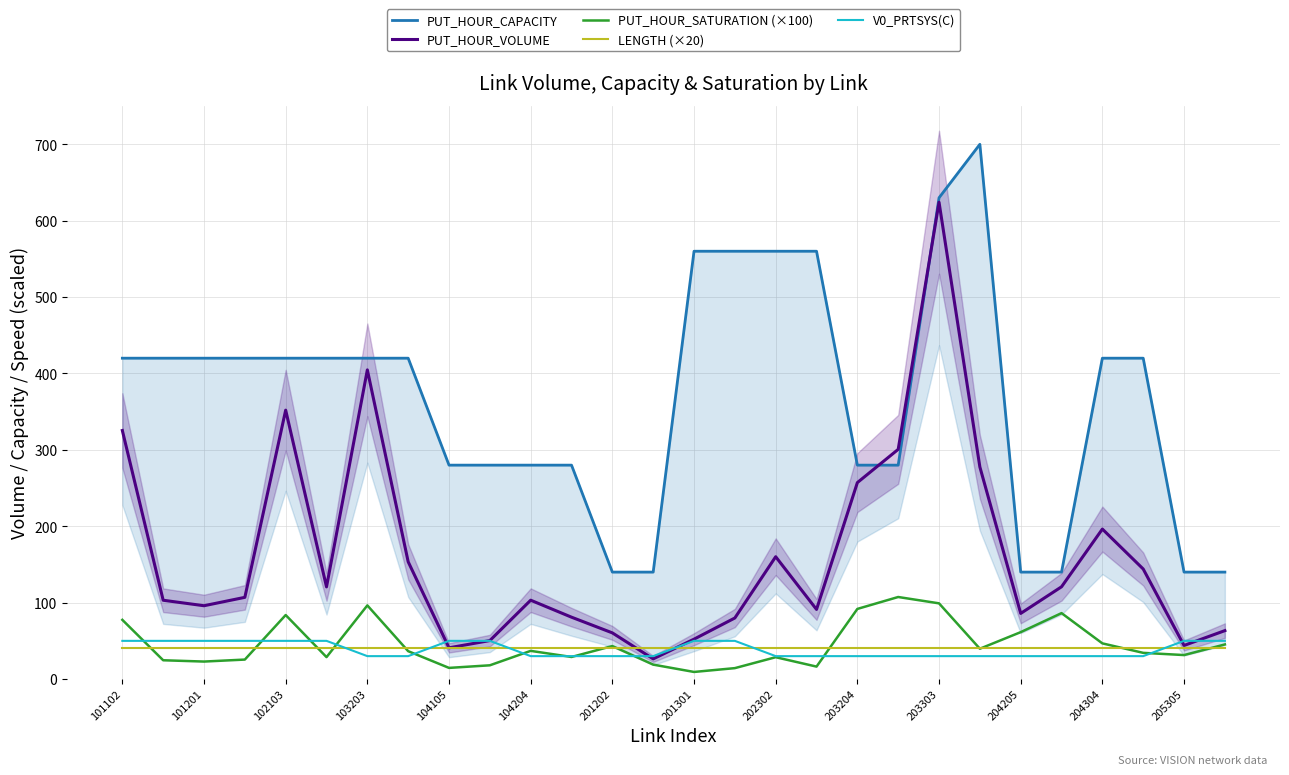

What is the maximum value for PUT_HOUR_SATURATION (×100)?

107.4